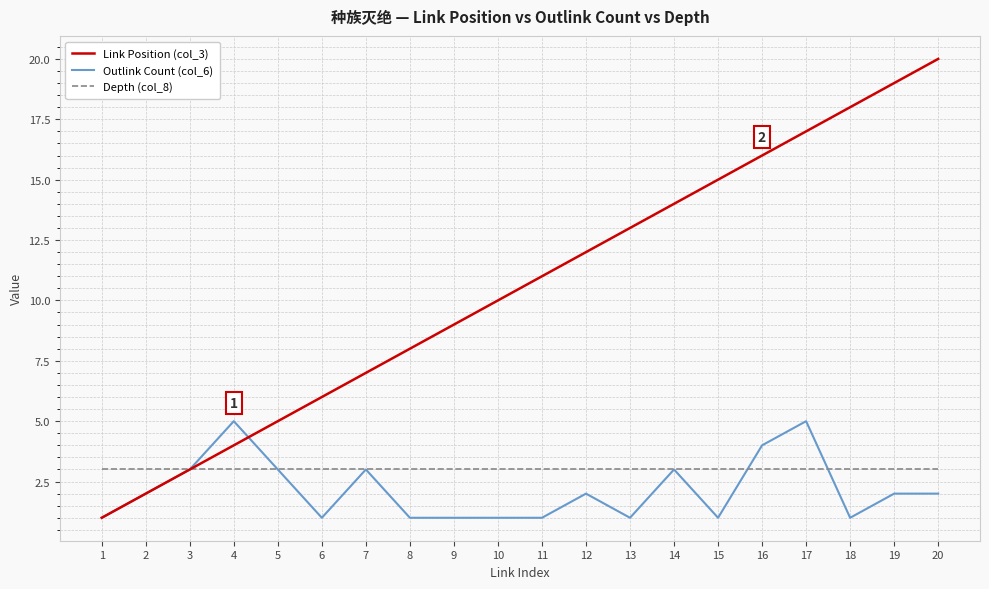

Reading left to right, extract all data points from this chart.

Link Position (col_3): 1=1	2=2	3=3	4=4	5=5	6=6	7=7	8=8	9=9	10=10	11=11	12=12	13=13	14=14	15=15	16=16	17=17	18=18	19=19	20=20
Outlink Count (col_6): 1=1	2=2	3=3	4=5	5=3	6=1	7=3	8=1	9=1	10=1	11=1	12=2	13=1	14=3	15=1	16=4	17=5	18=1	19=2	20=2
Depth (col_8): 1=3	2=3	3=3	4=3	5=3	6=3	7=3	8=3	9=3	10=3	11=3	12=3	13=3	14=3	15=3	16=3	17=3	18=3	19=3	20=3